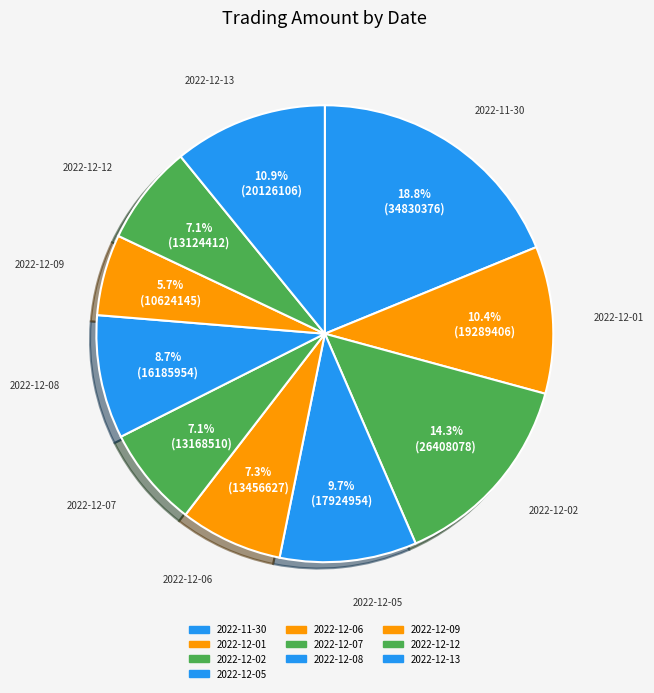

How many slices are in this pie chart?

10